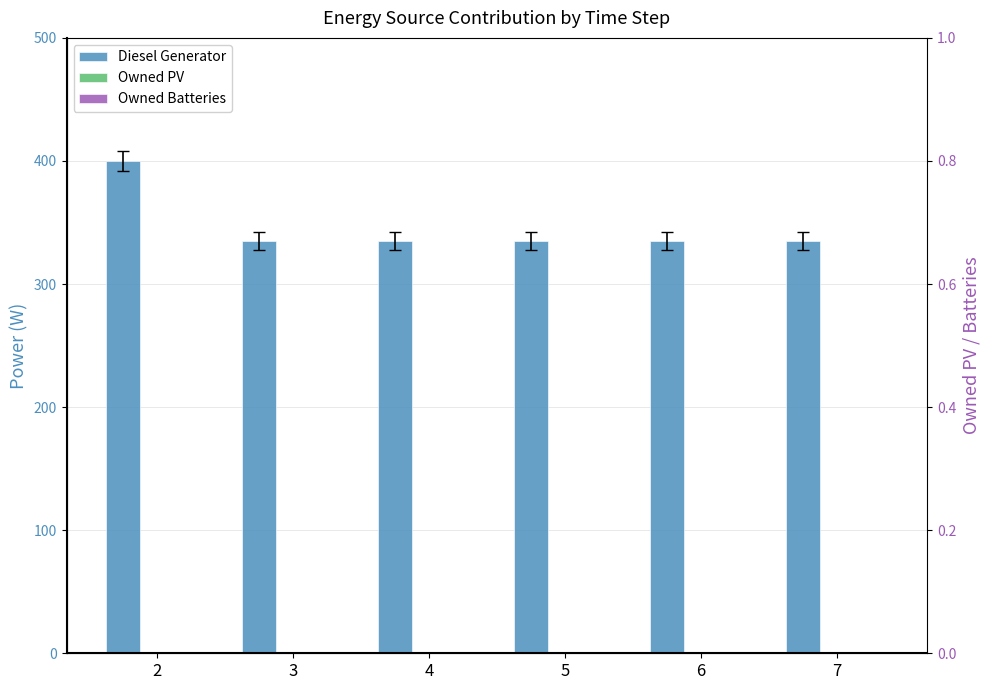

What is the total value across all series at 2?

400.0